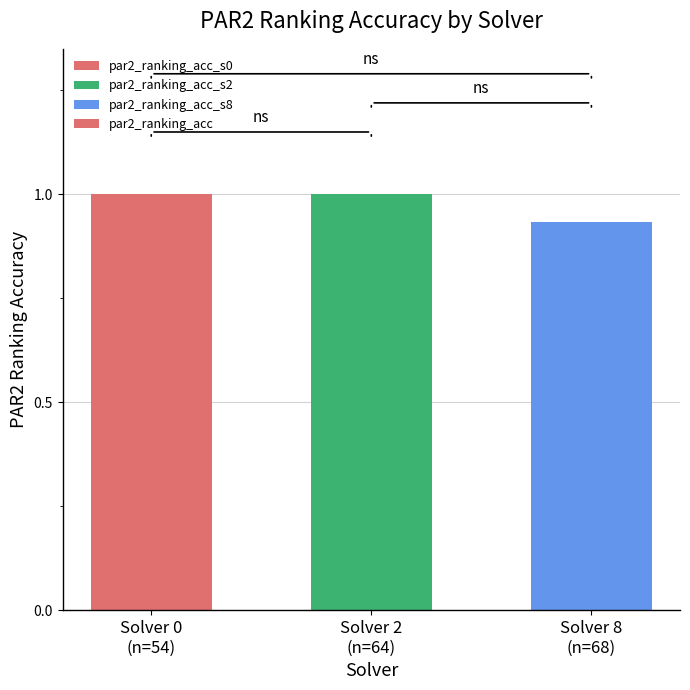

What is the average value?

1.0